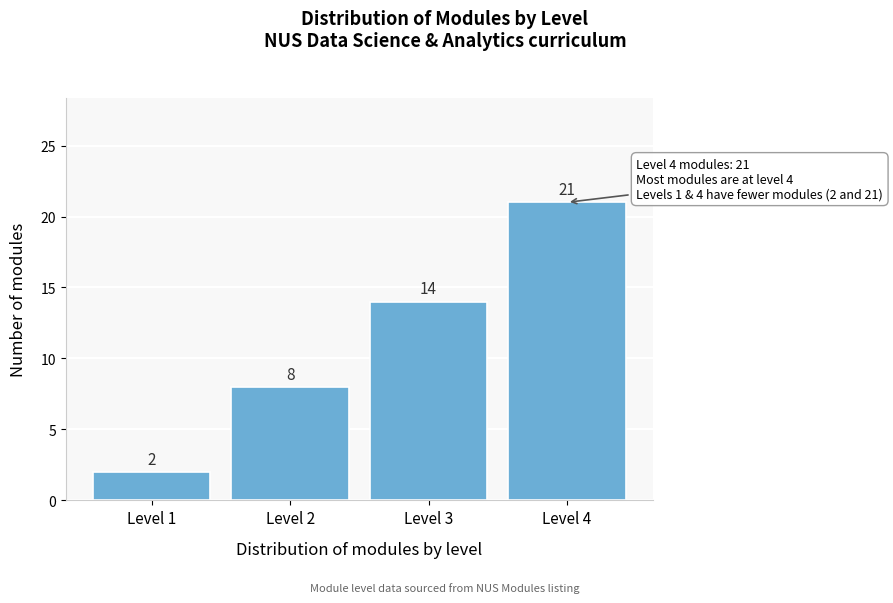

Reading left to right, transcribe all the data shown in this chart.

Level 1=2	Level 2=8	Level 3=14	Level 4=21